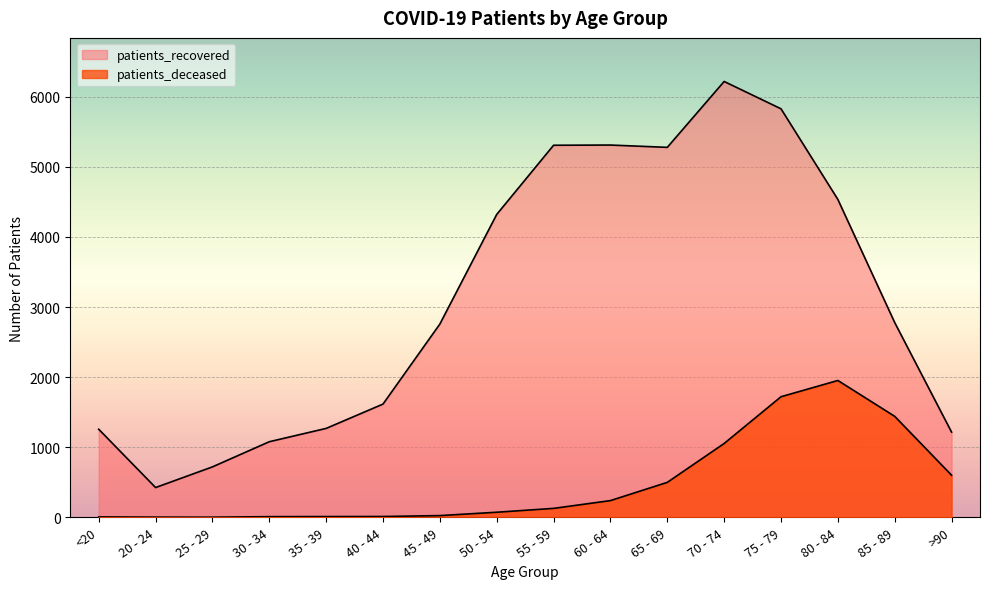

At which label does patients_recovered first exceed 2779?

50 - 54